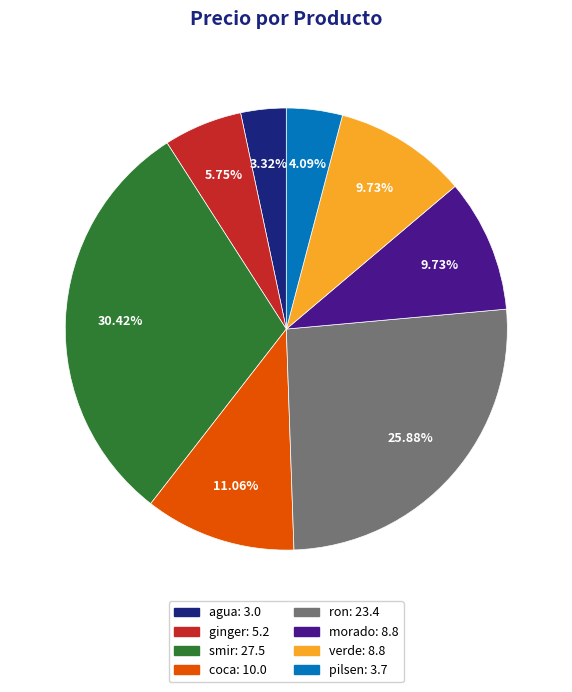

What is the largest slice in the pie chart?

smir